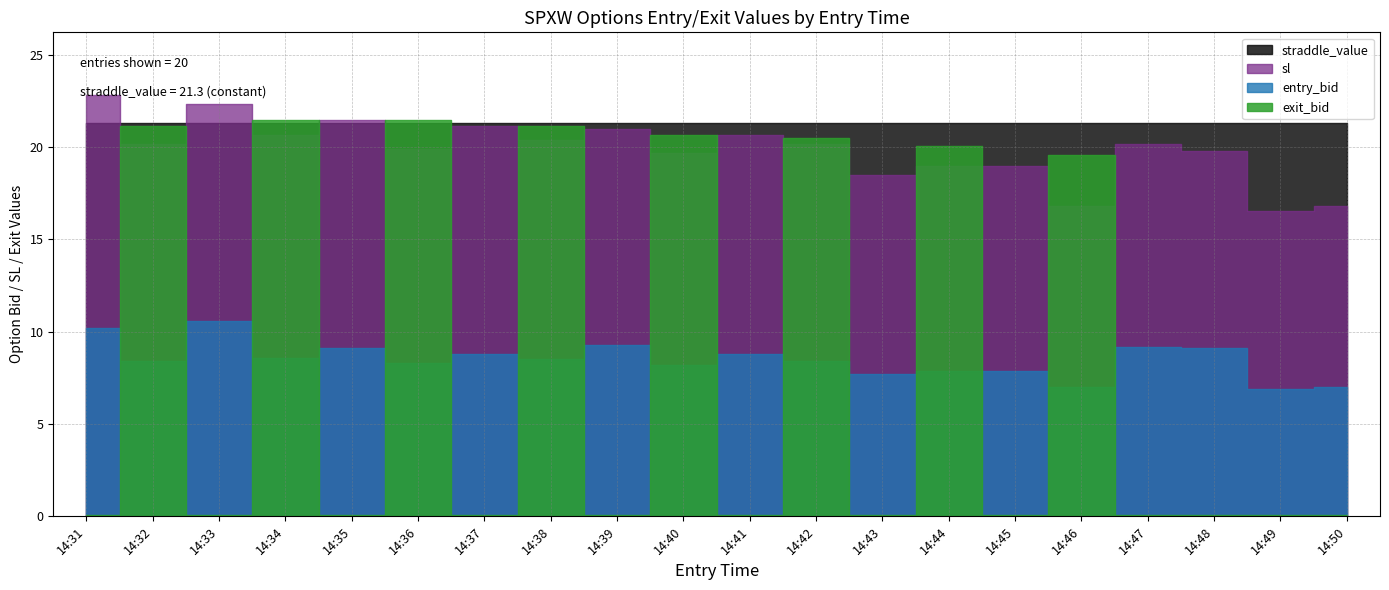

Which category has the highest value across all series?

14:31